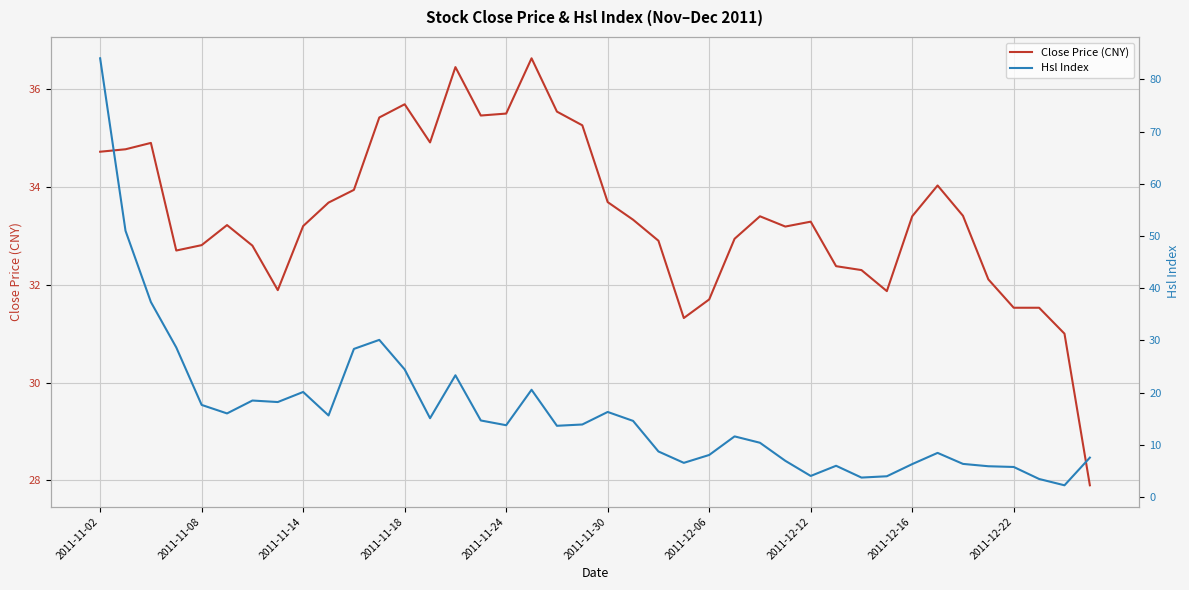

True or false: Close Price (CNY) has a value of 7.3 at 2011-11-18.

False